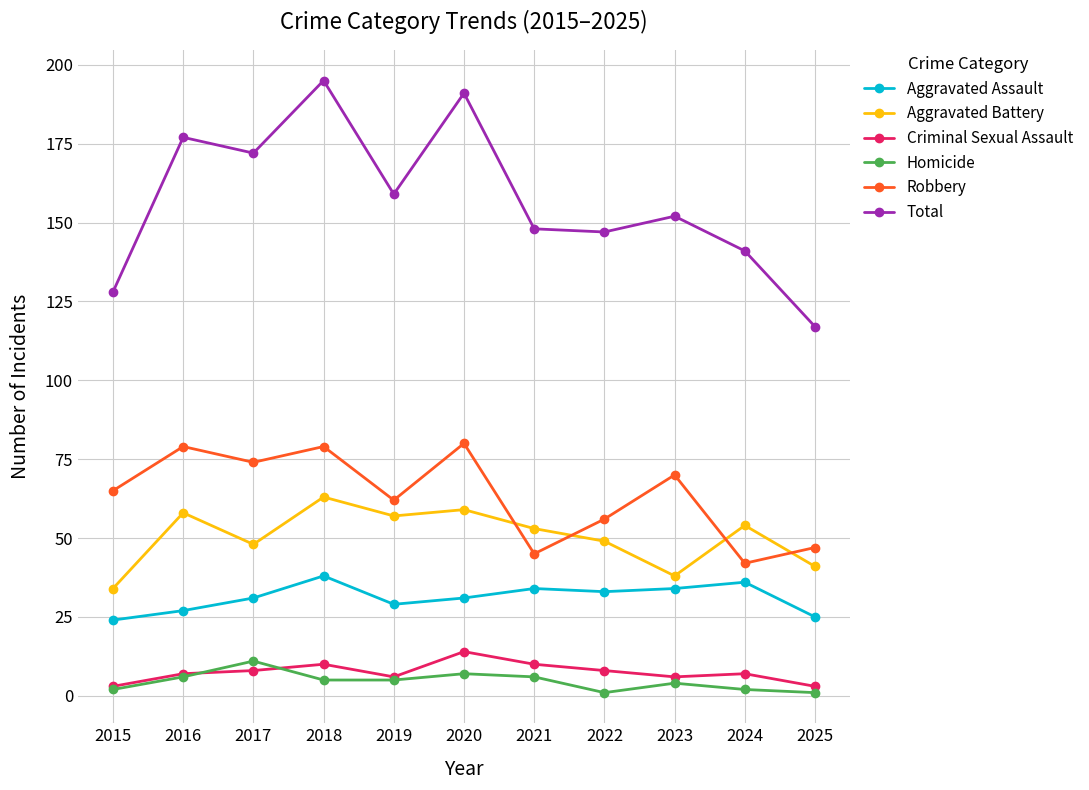

Which series has the largest range (max minus min)?

Total